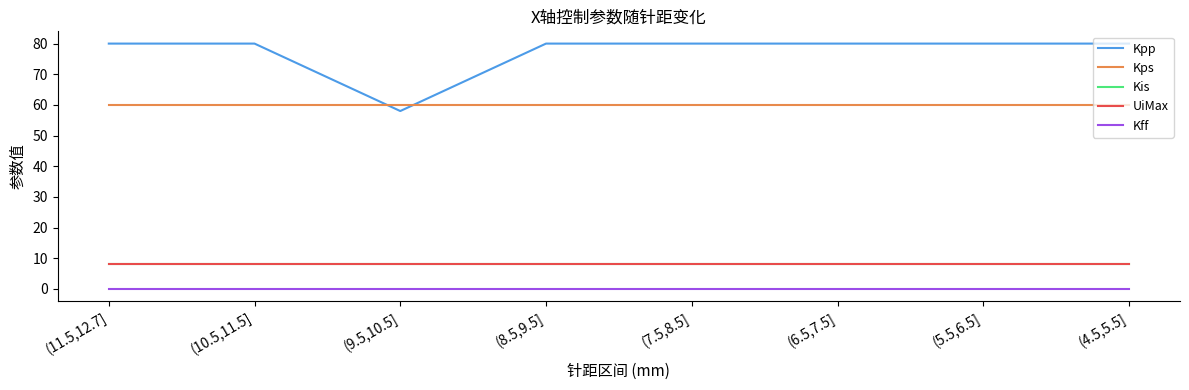

What is the value of the Kis point at the 8th from the left?

8